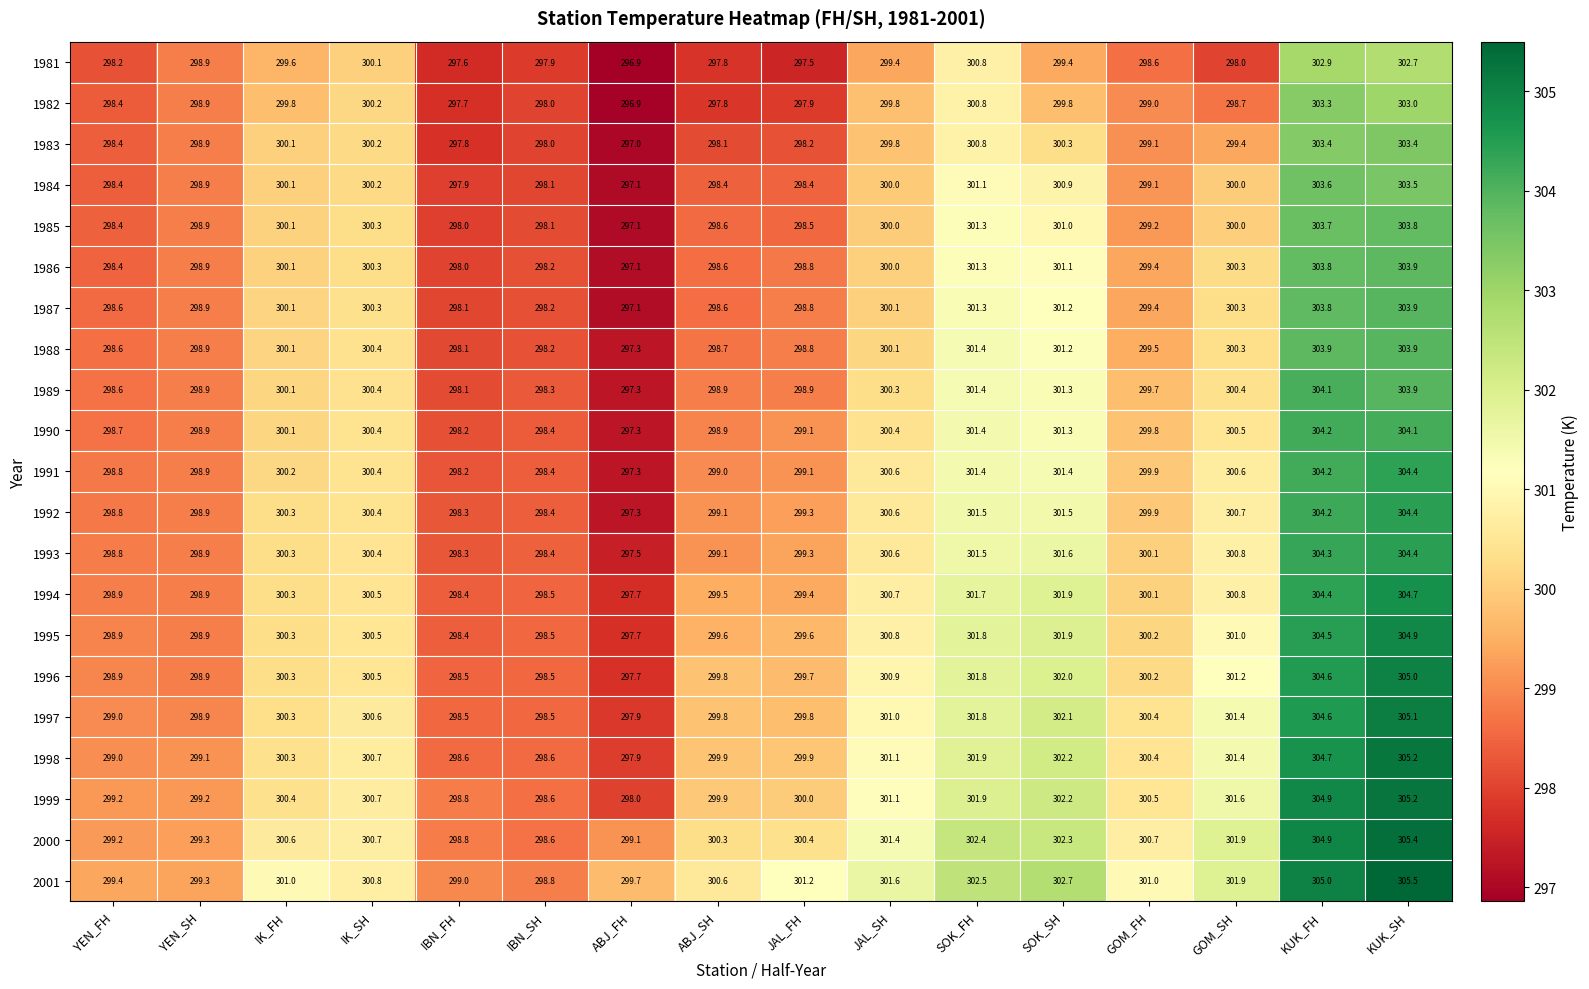

What is the difference between the highest and lowest values at SOK_SH?

3.3